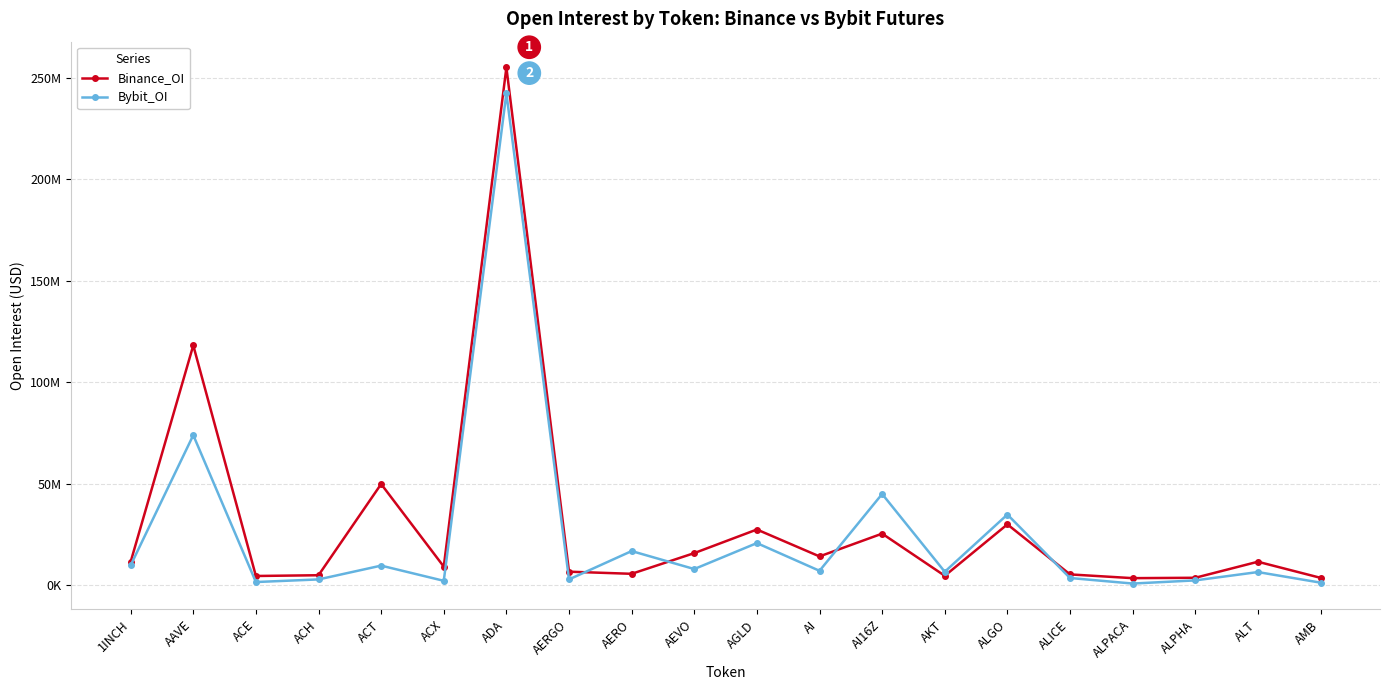

Which series has the largest total across all categories?

Binance_OI